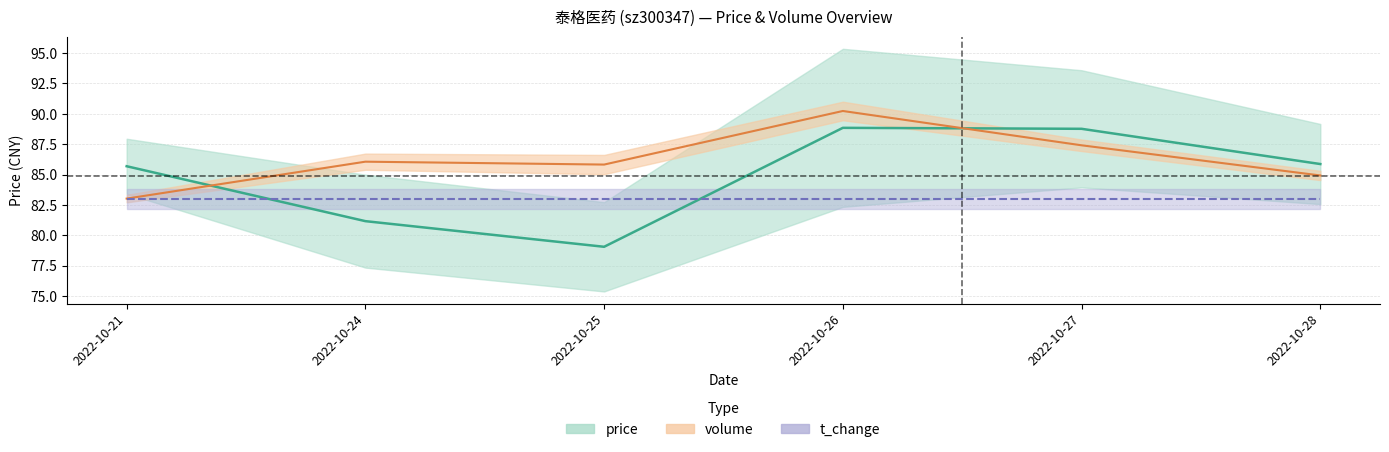

Is the value of price at 2022-10-28 greater than the value of volume at 2022-10-21?

Yes